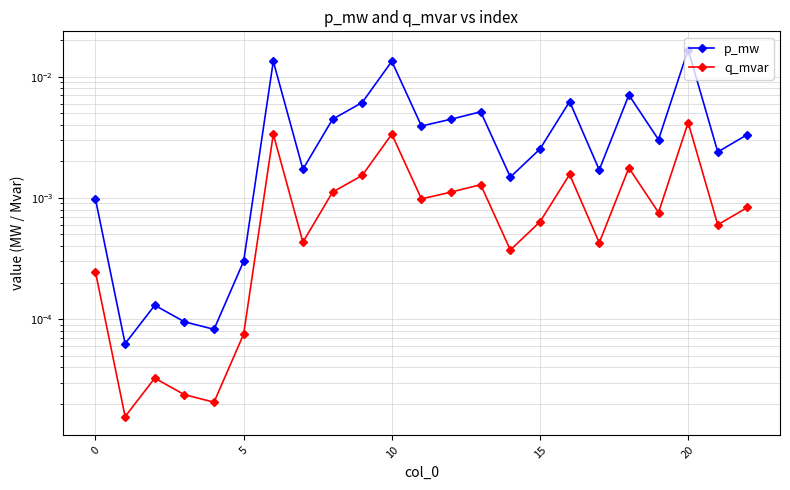

What are all the series names shown in the legend?

p_mw, q_mvar